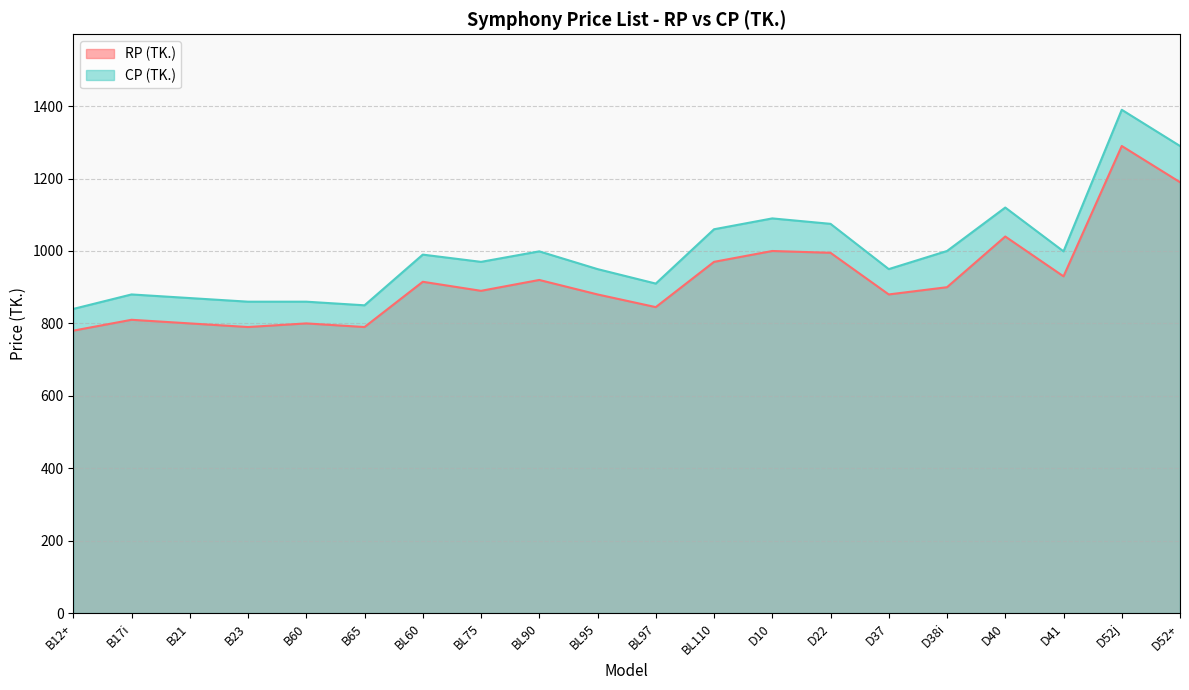

True or false: CP (TK.) and RP (TK.) intersect in this chart.

False